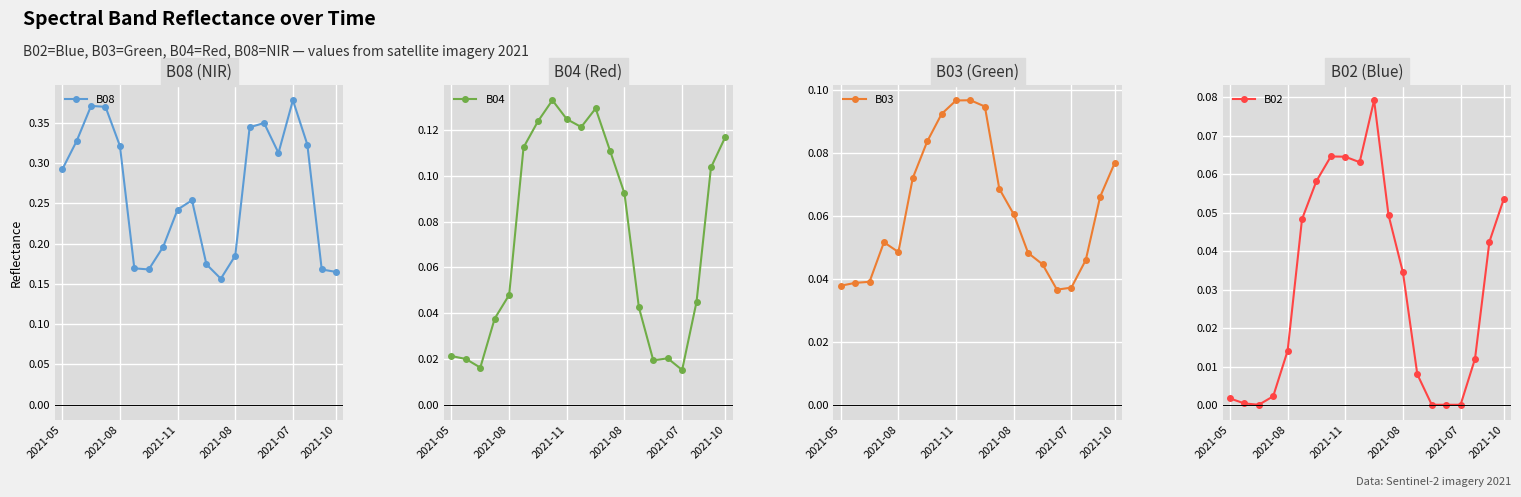

Is the value of B04 at 9 greater than the value of B08 at 2021-05?

No